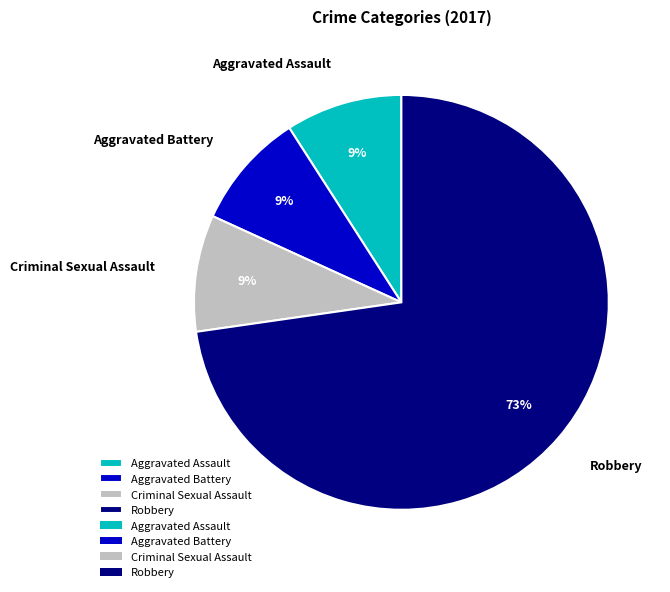

Is it true that Robbery is 64% of the pie?

False